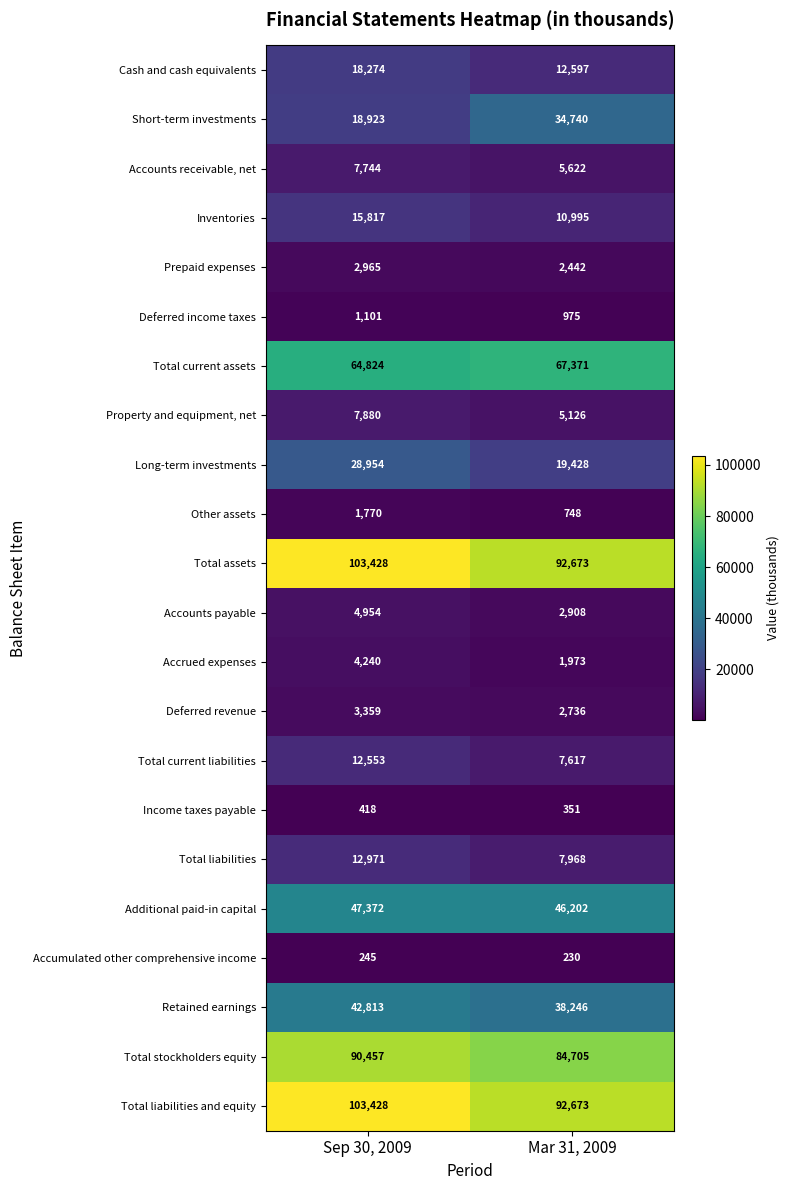

Which category has the lowest value in the Long-term investments series?

Mar 31, 2009